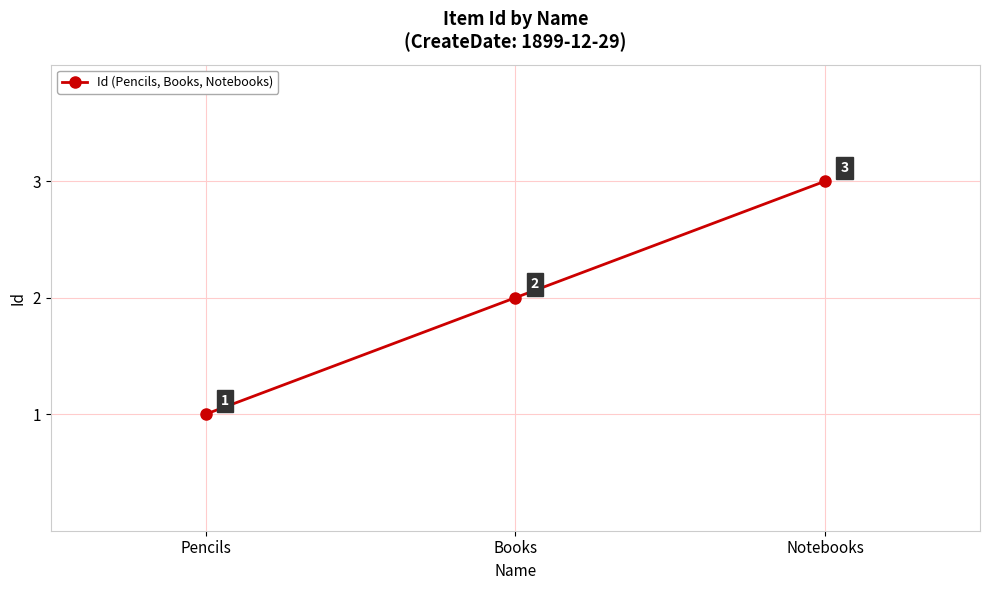

Reading left to right, list all the values displayed in this chart.

Pencils=1	Books=2	Notebooks=3